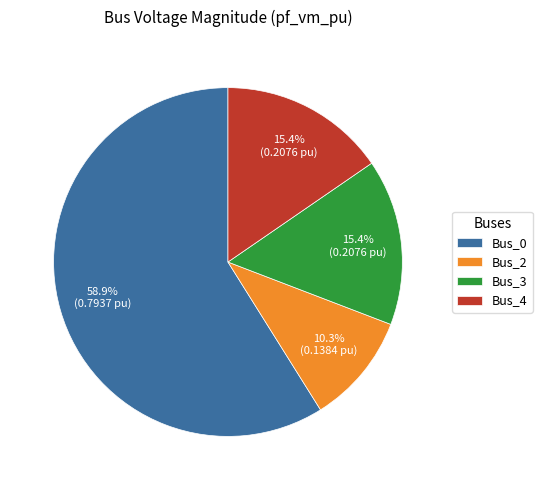

What percentage do Bus_0 and Bus_4 together represent?

74.3%